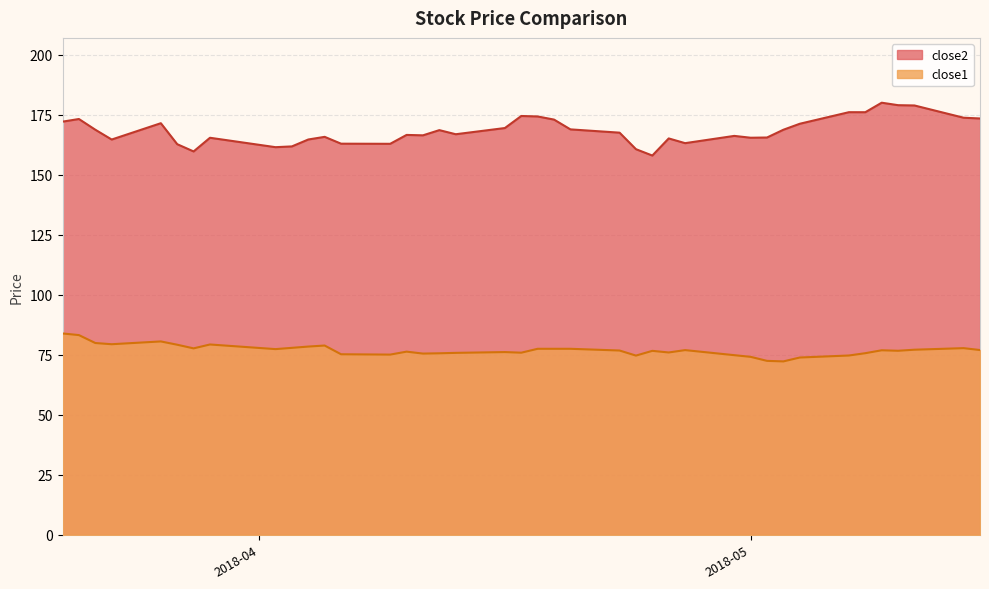

True or false: close1 has more than 1 interior local peaks.

True